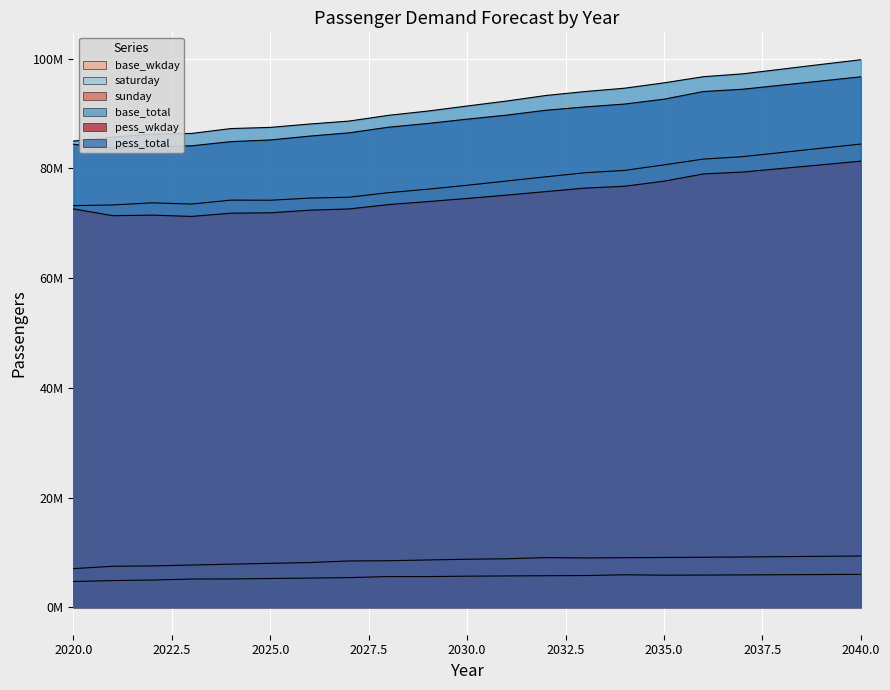

At which label is sunday closest to 5362027?

2026